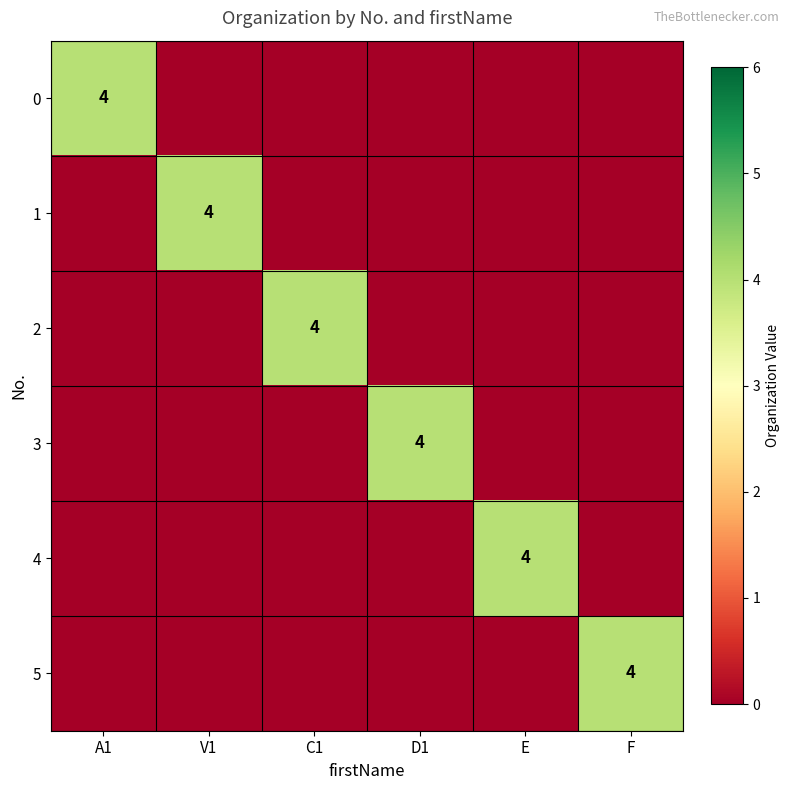

True or false: 1 has a value of 3 at D1.

False